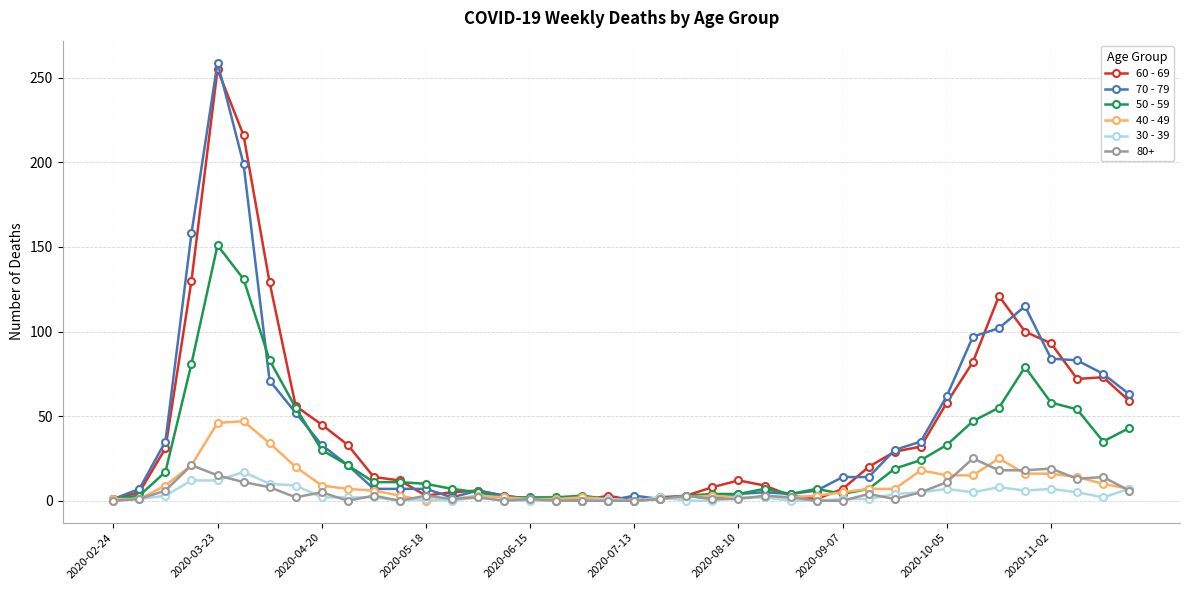

Which series has the largest range (max minus min)?

70 - 79